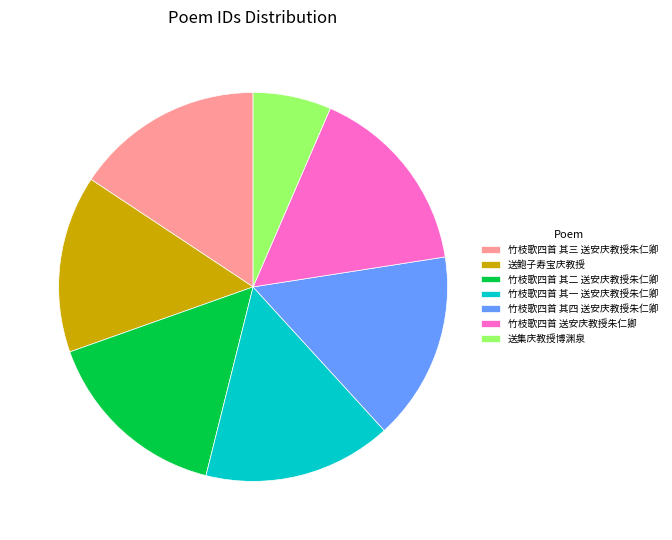

Is it true that 送集庆教授博渊泉 is 18% of the pie?

False